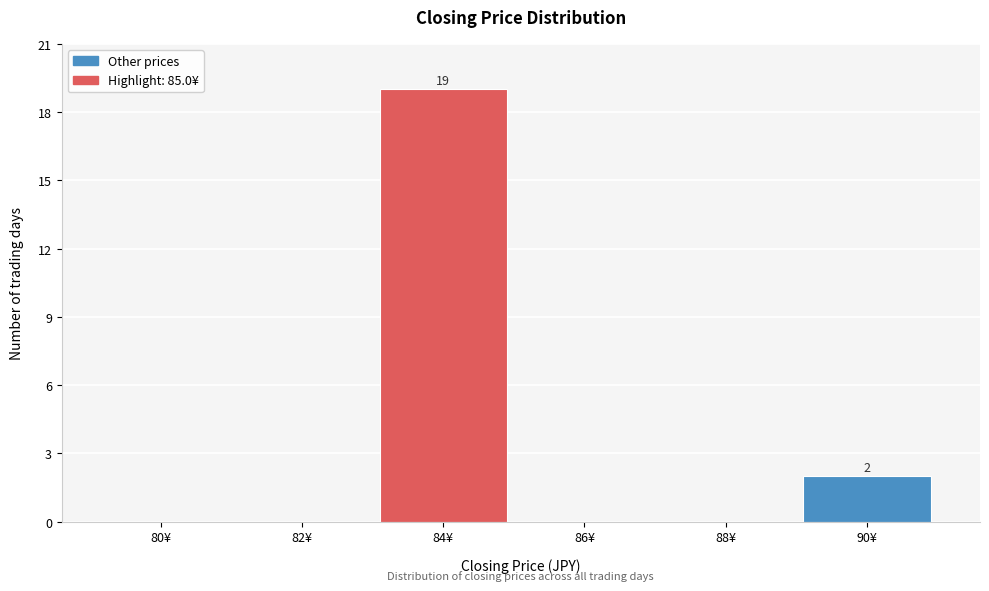

Reading right to left, transcribe all the data shown in this chart.

90¥=2	88¥=0	86¥=0	84¥=19	82¥=0	80¥=0